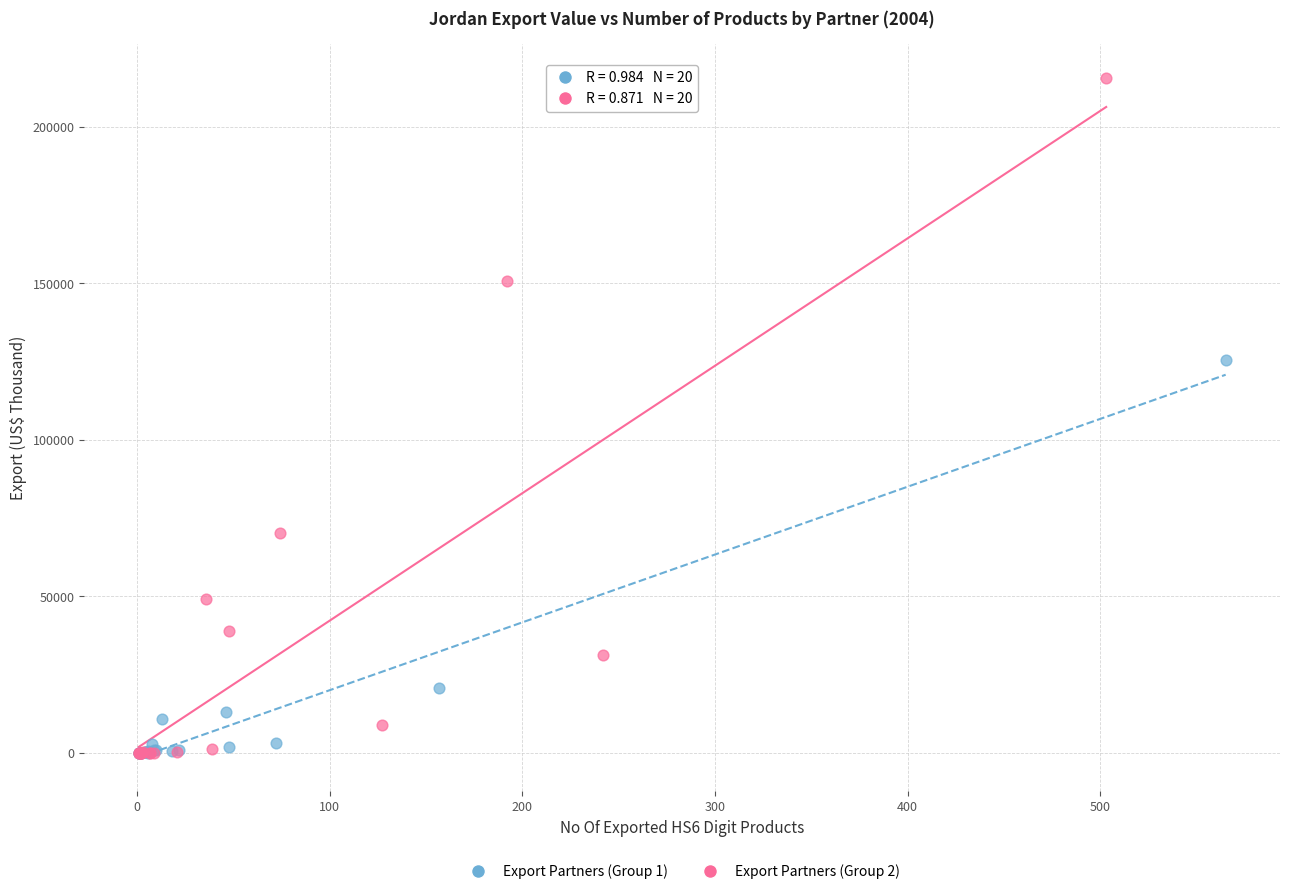

Which series reaches the maximum Y coordinate?

Export Partners (Group 2)